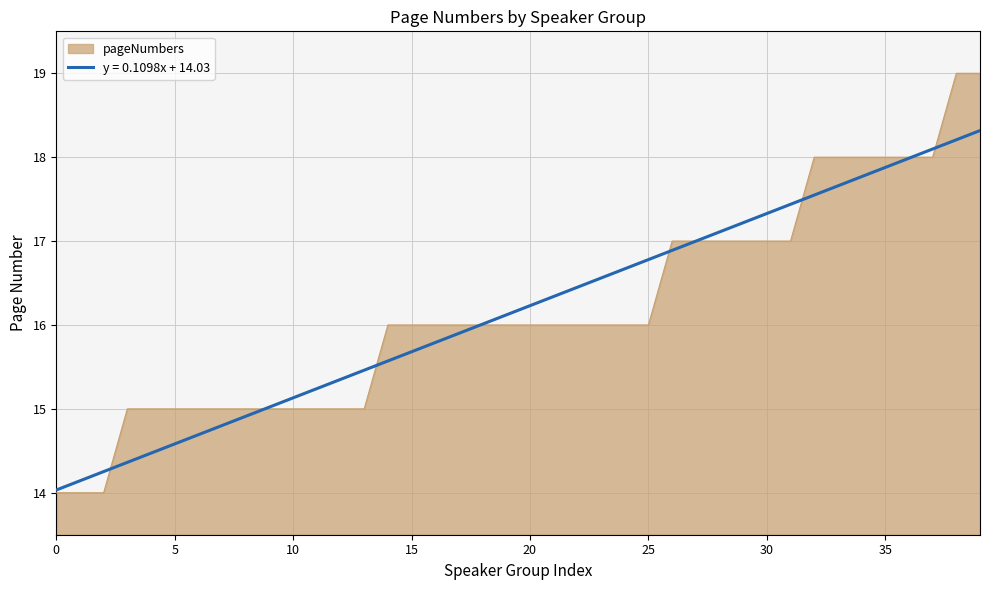

What is the highest value of the pageNumbers series?

19.0